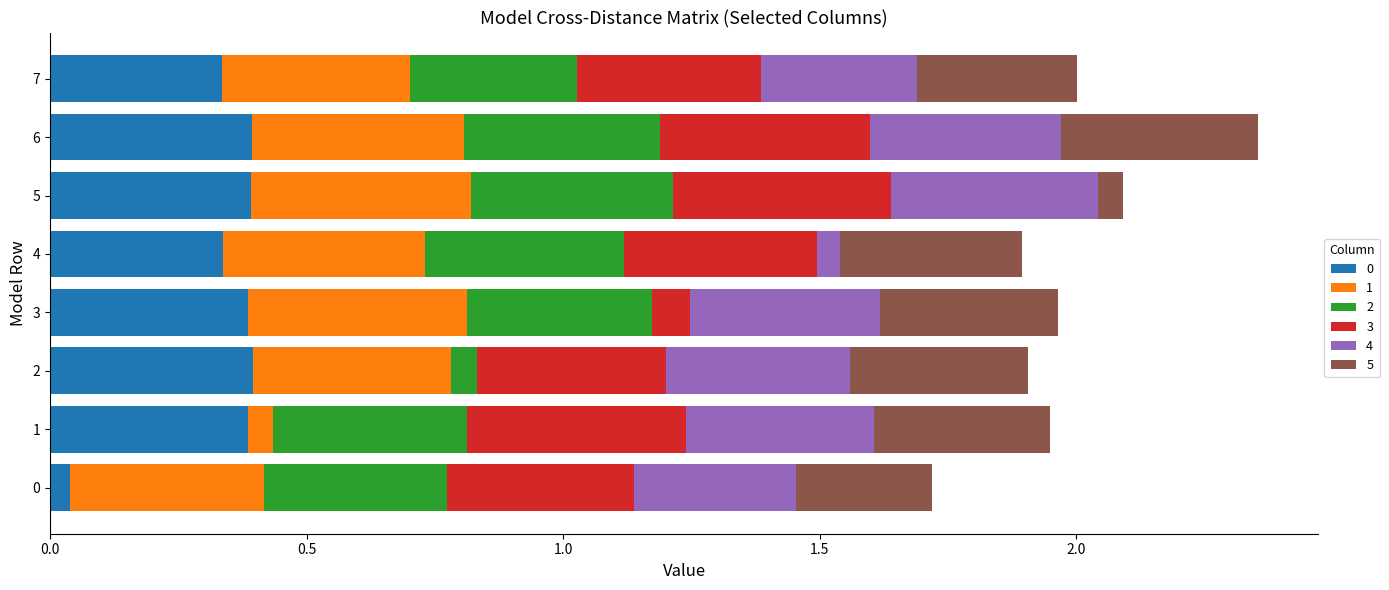

What is the total value across all series at 5?

2.1